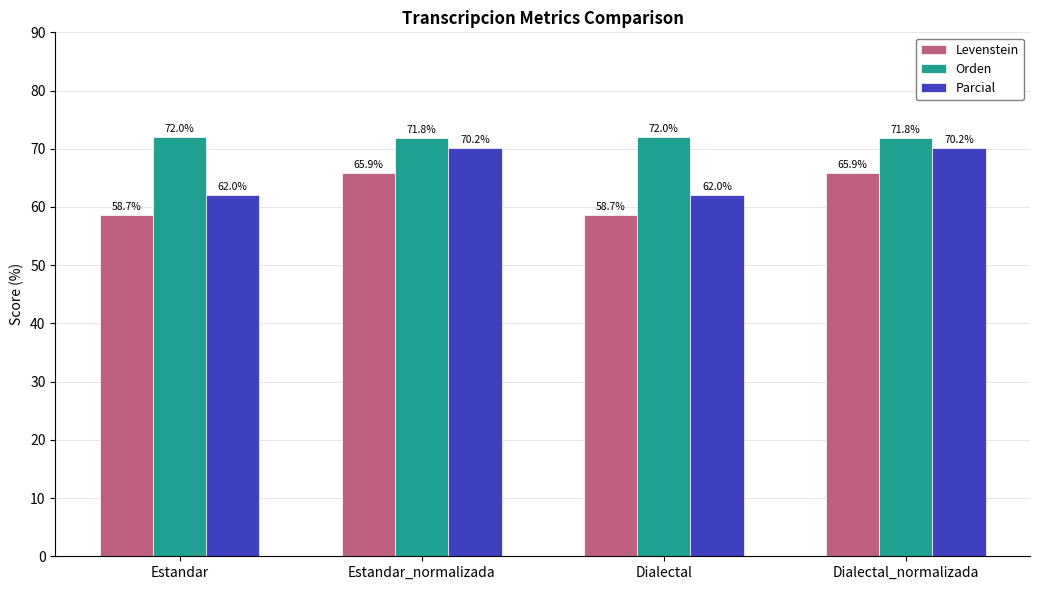

What is the label of the 2nd bar from the right?

Dialectal